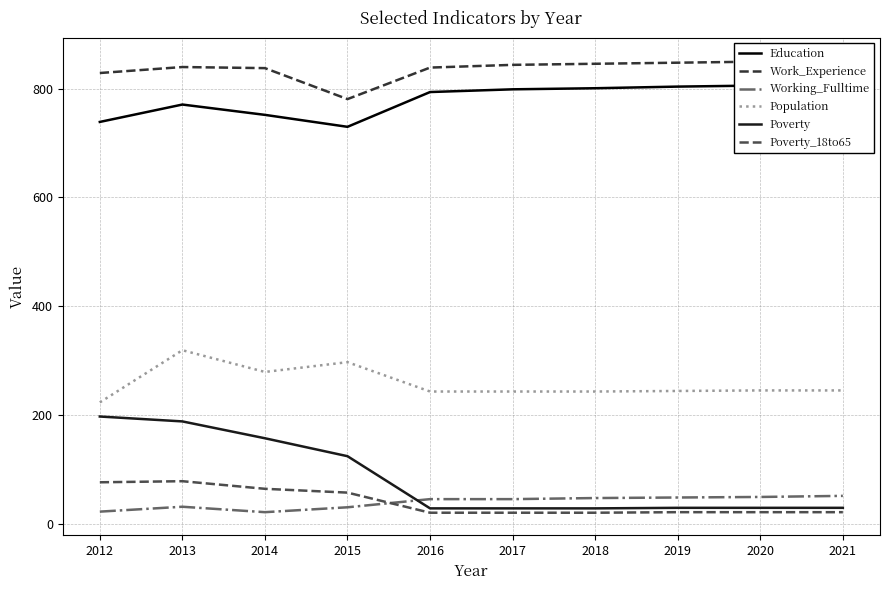

Where is the first local maximum for Population?

2013